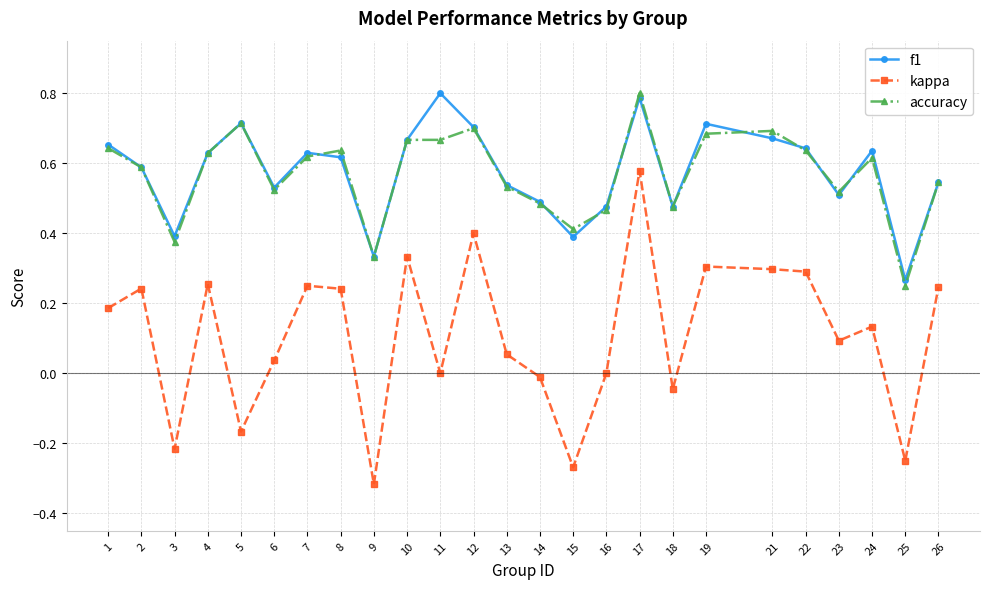

The value of accuracy at 5 is 0.5. True or false?

False